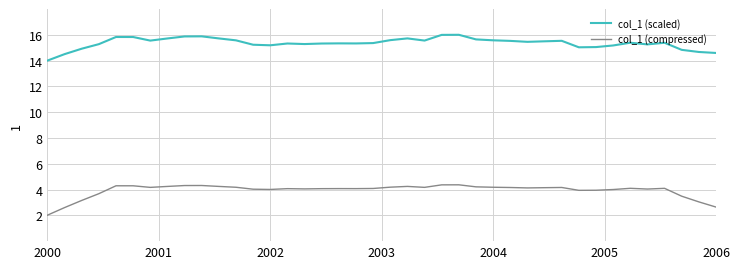

Rank the series by their average value, from lowest to highest.

col_1 (compressed), col_1 (scaled)